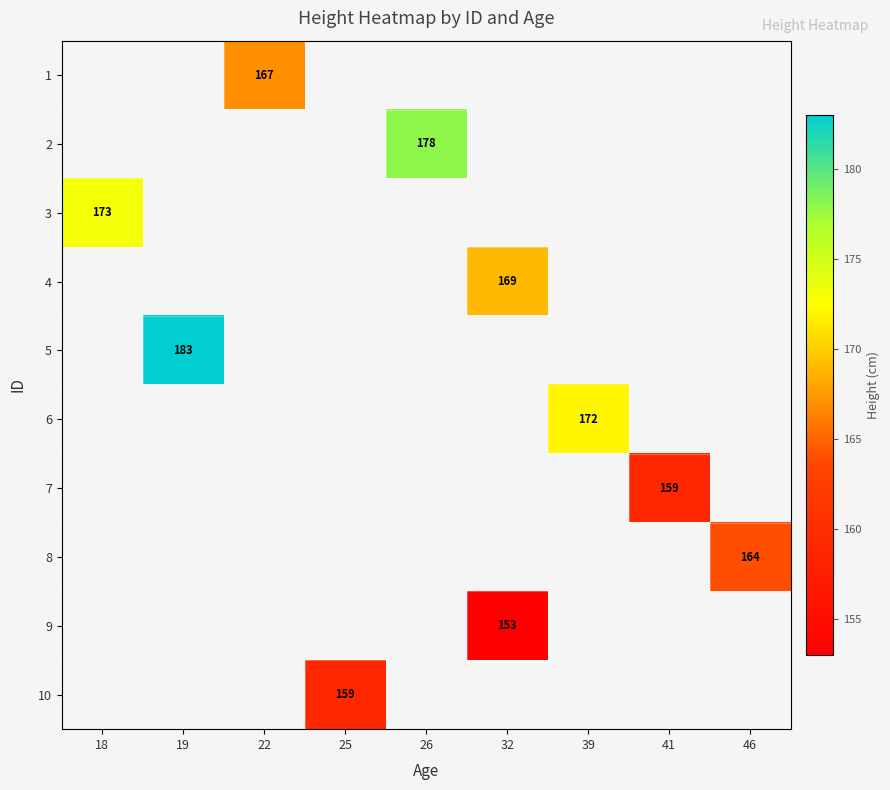

Is it true that 6 equals 172 at 39?

True